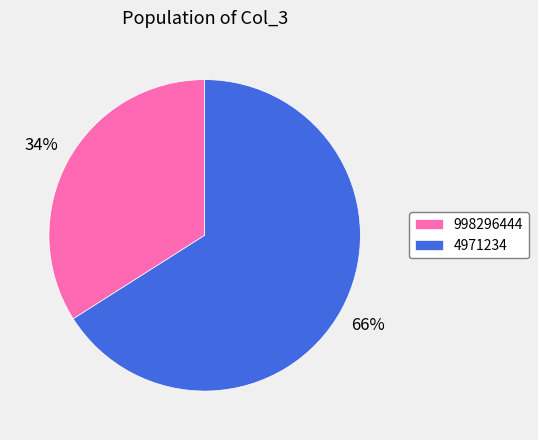

What is the smallest slice in the pie chart?

998296444